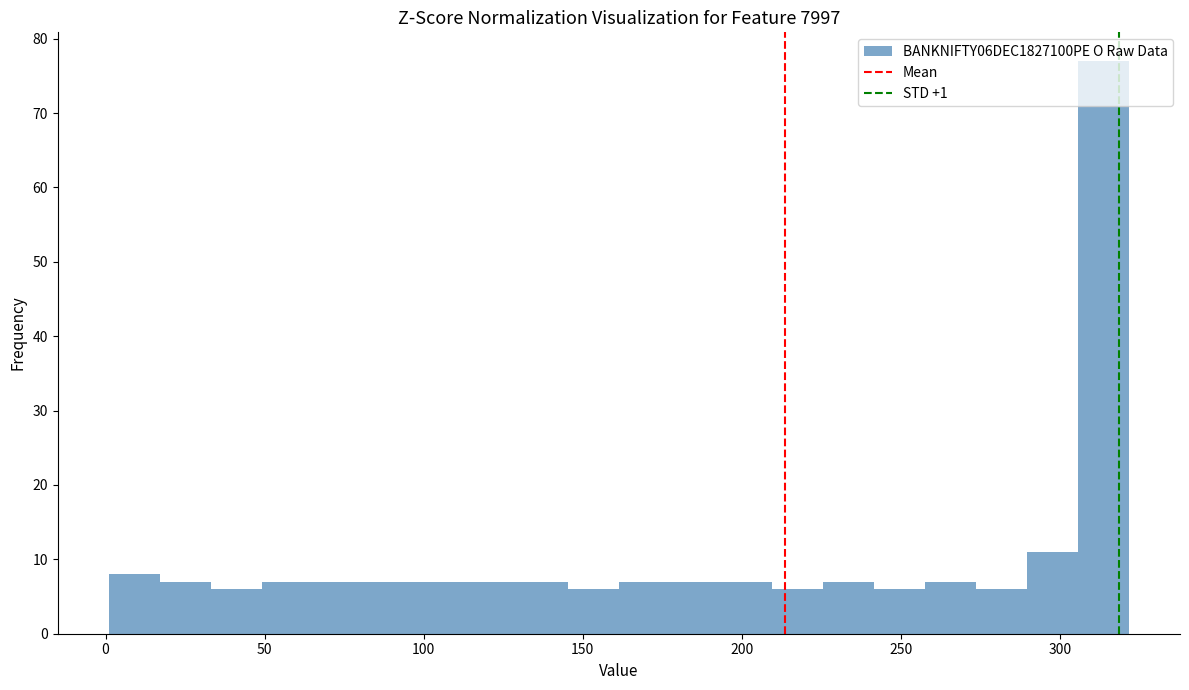

Read against the x-axis, roughly where is the centre of the tallest bar?

315